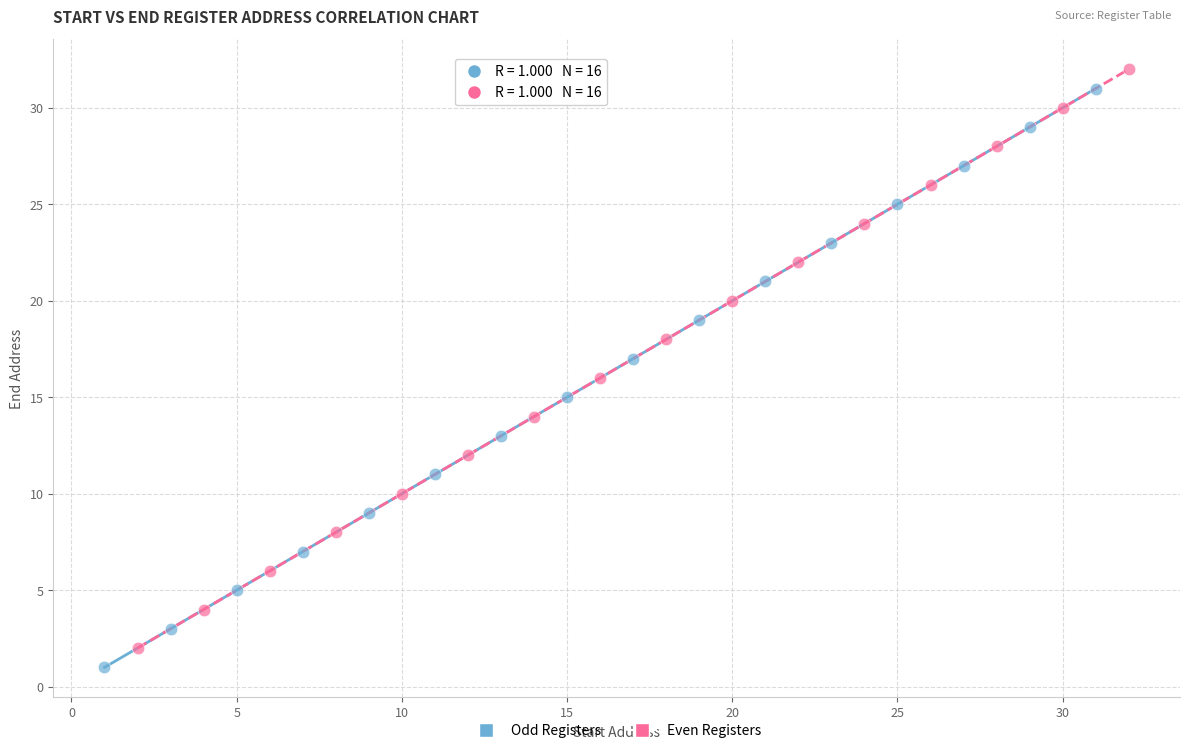

Which series reaches the maximum Y coordinate?

Even Registers